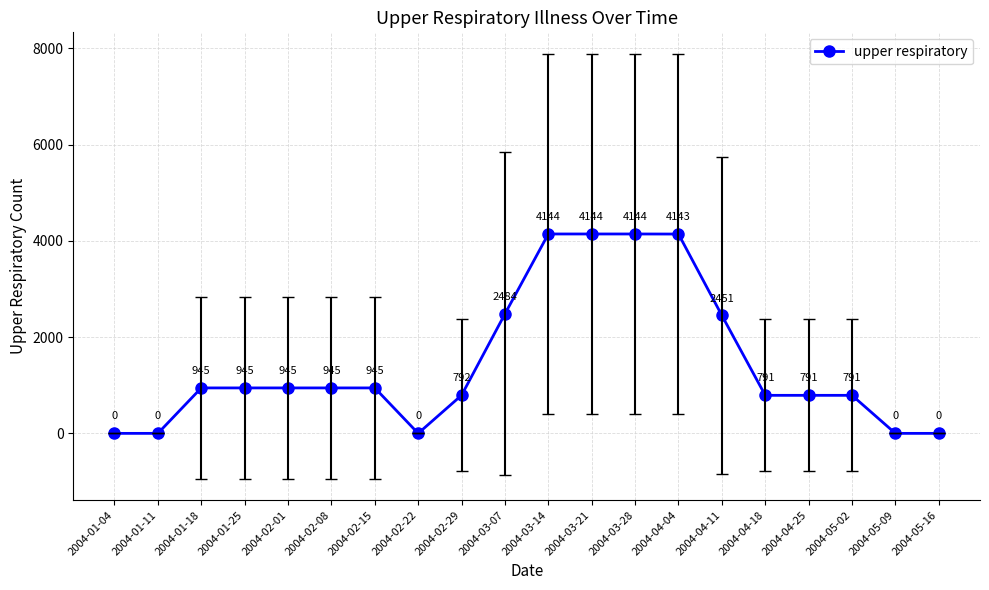

What is the sum of the values at 2004-03-21 and 2004-05-02?

4935.1